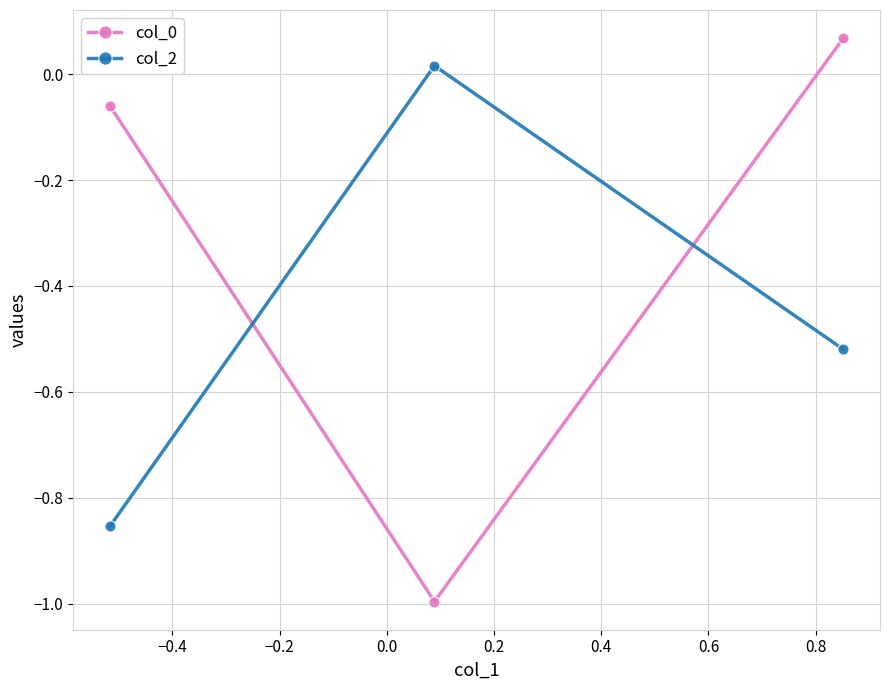

How many distinct data groups are displayed?

2